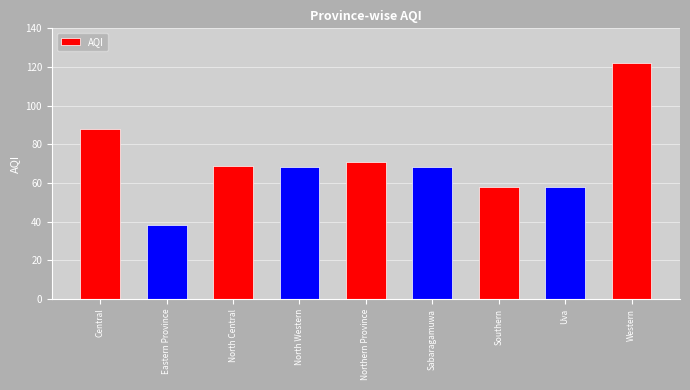

Which category has the highest value across all series?

Western